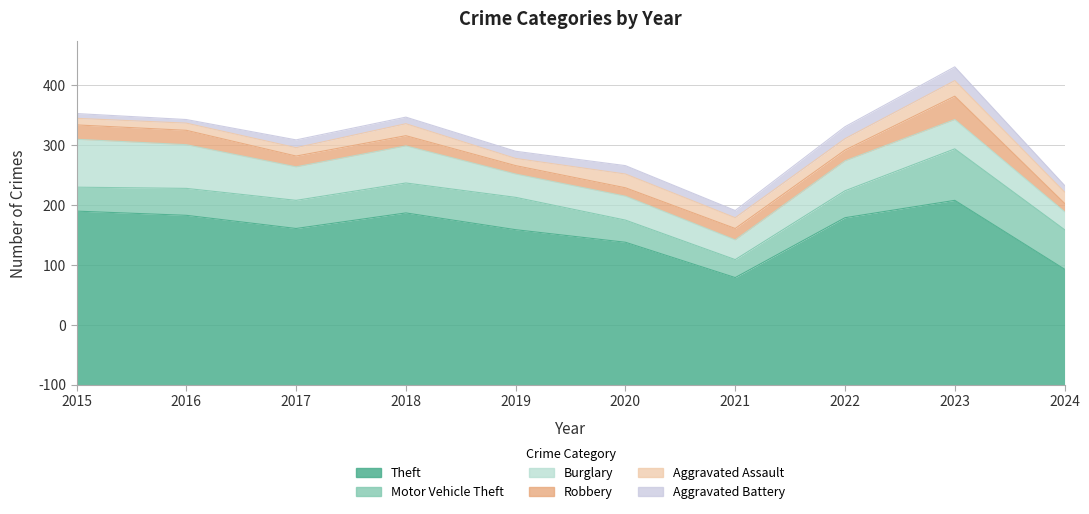

True or false: Theft and Robbery intersect in this chart.

False